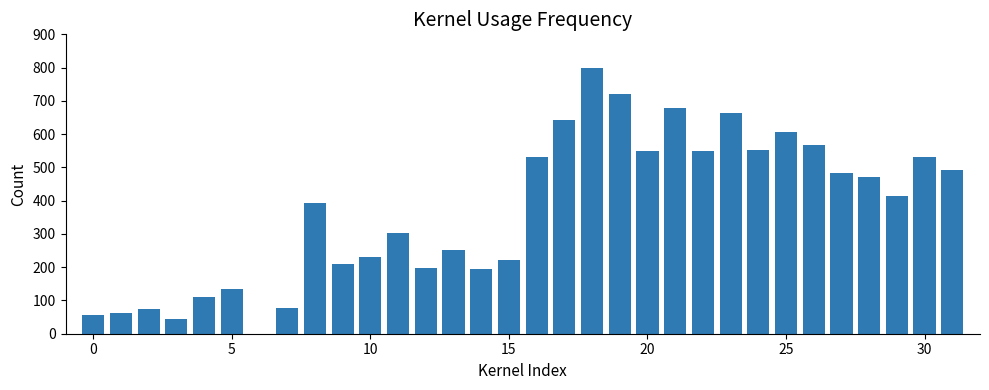

Count the number of values greater than 414.

16